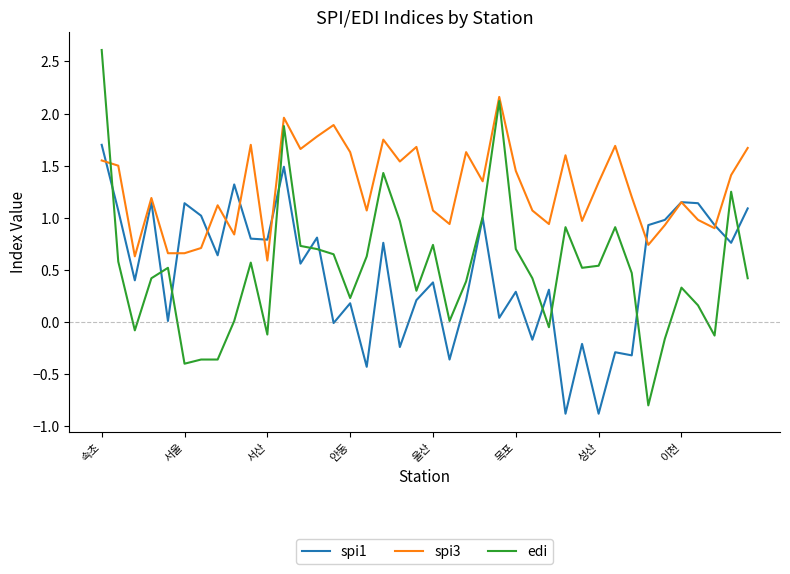

Which series has the widest spread of values?

edi